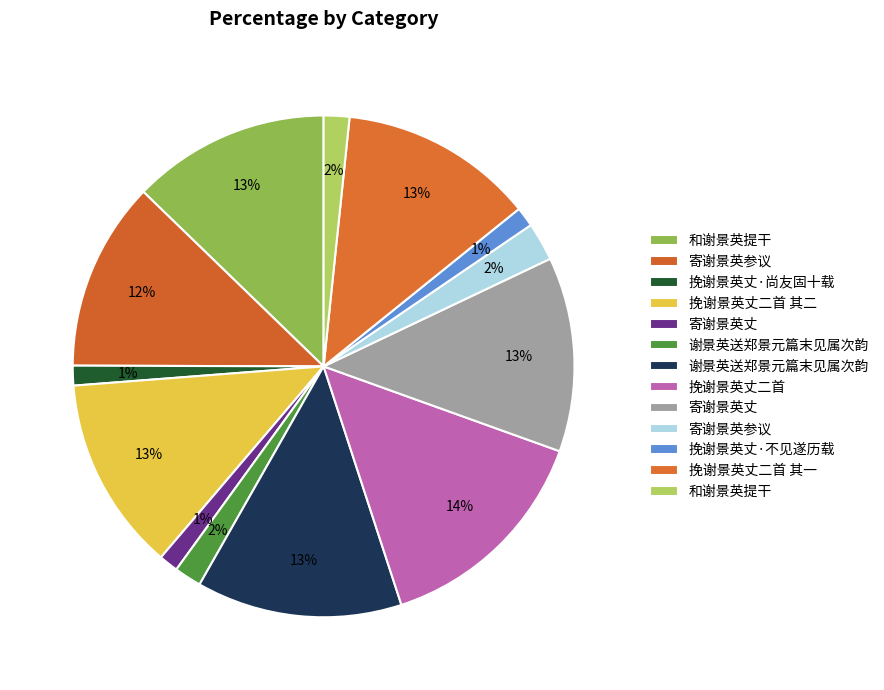

How many segments does this pie chart have?

13